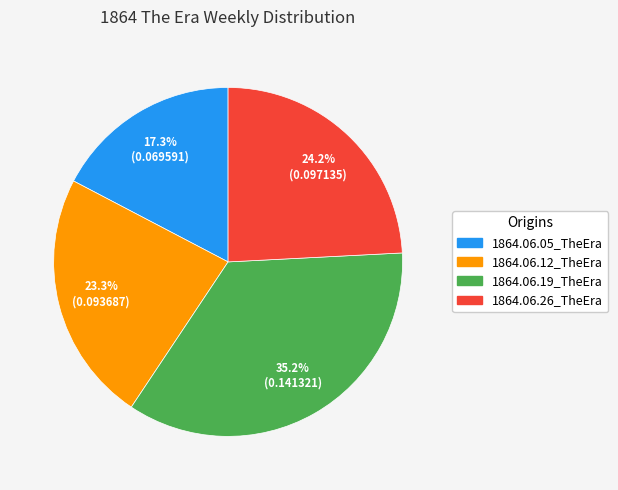

The 1864.06.12_TheEra slice represents 23% of the pie. True or false?

True